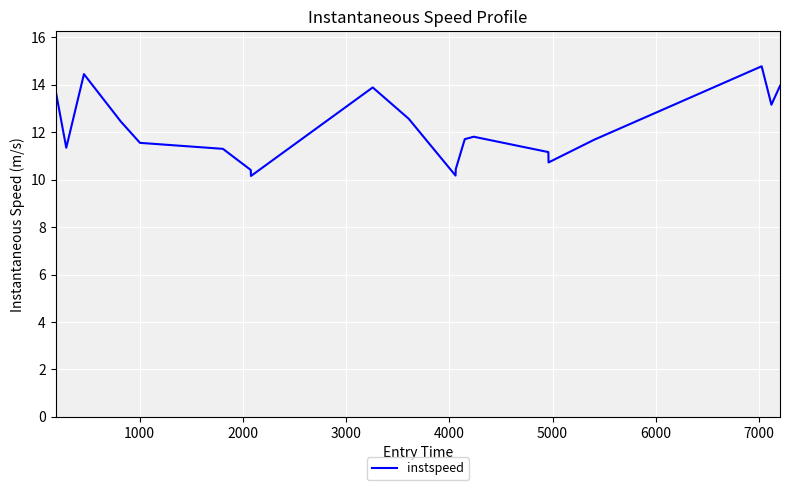

Is this an area chart (filled region under the line)?

No